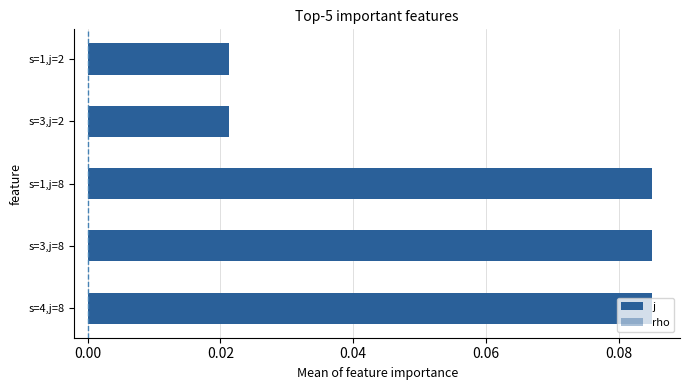

At −0.02, list the series in order from largest to smallest.

rho, j